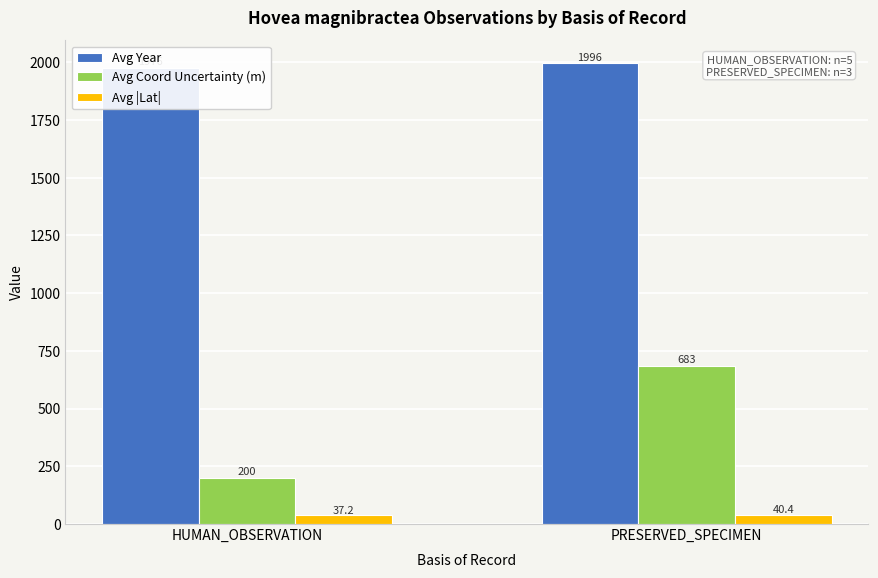

What is the average value of the Avg Coord Uncertainty (m) series?

441.7